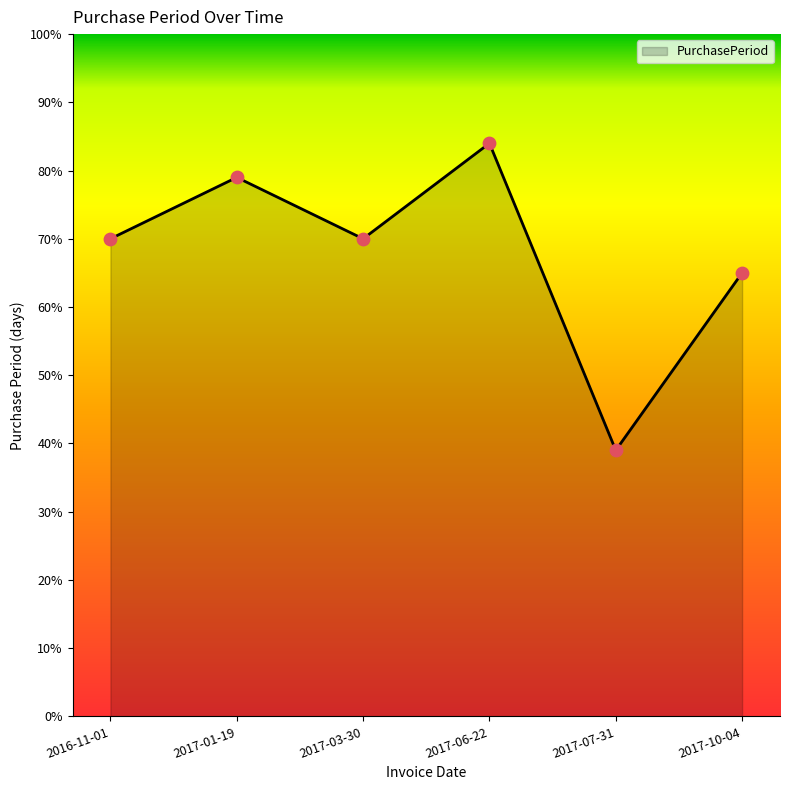

What is the ratio of the value at 2017-06-22 to the value at 2017-01-19?

1.1